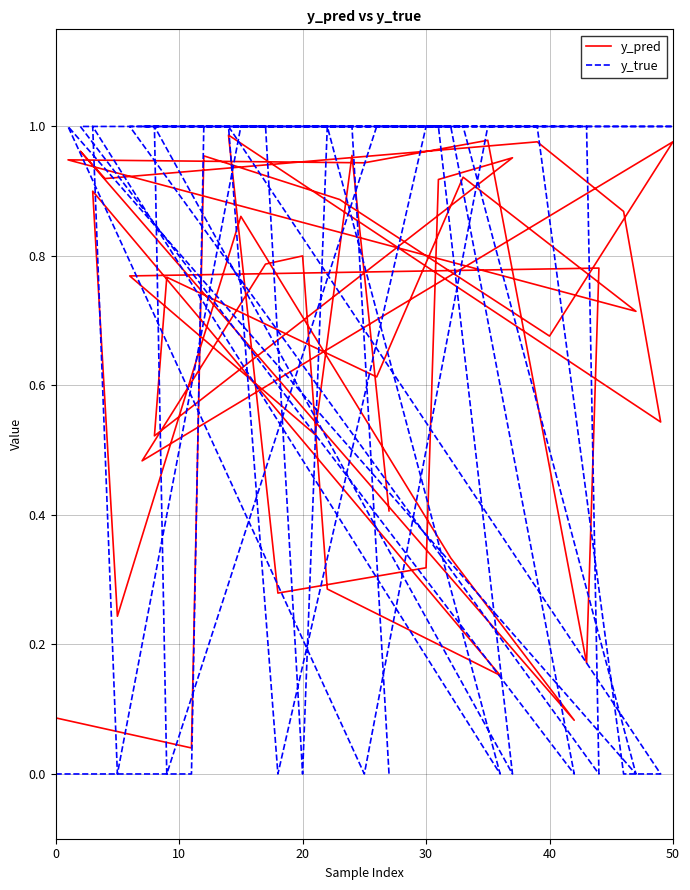

What is the sum of all y_pred values?

26.3